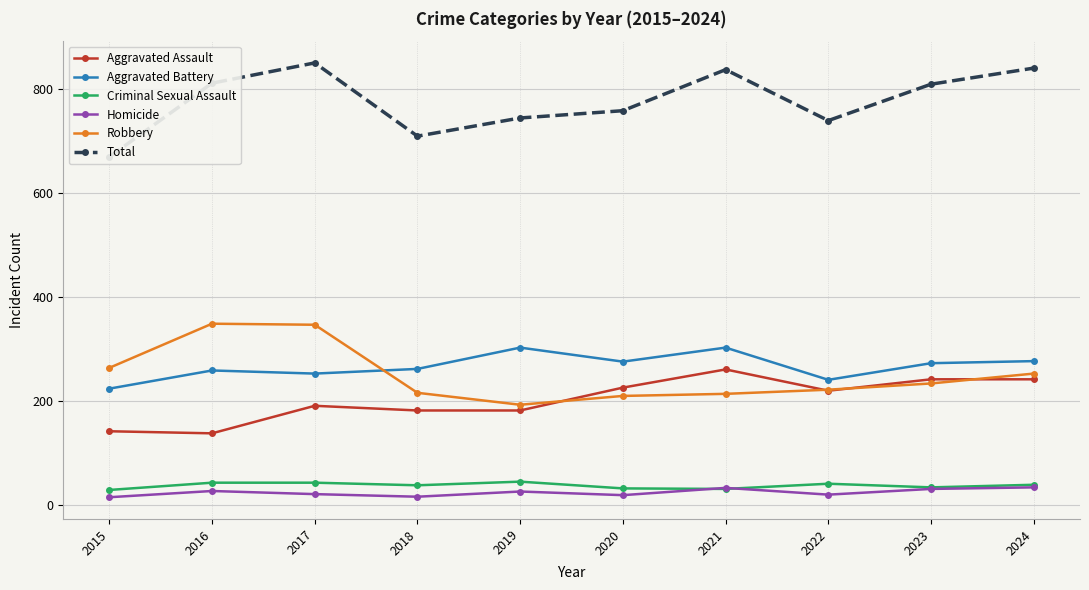

What are all the series names shown in the legend?

Aggravated Assault, Aggravated Battery, Criminal Sexual Assault, Homicide, Robbery, Total